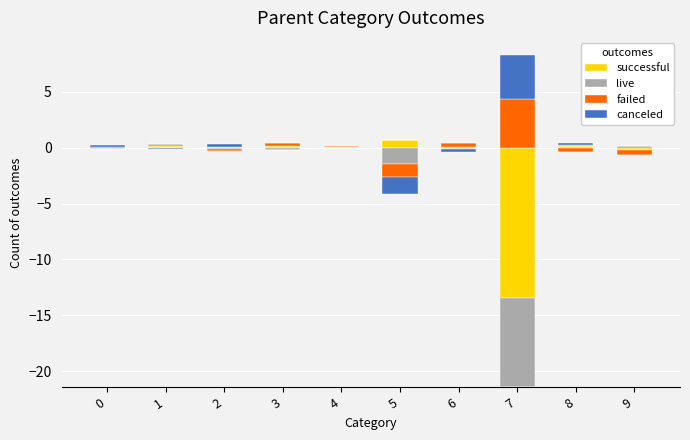

At which label is failed closest to 2?

6